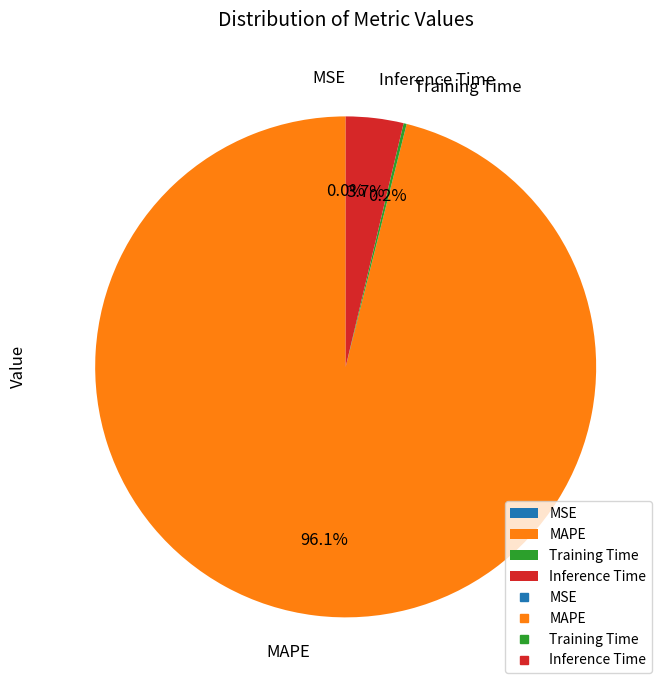

Rank the categories by value from highest to lowest.

MAPE, Inference Time, Training Time, MSE